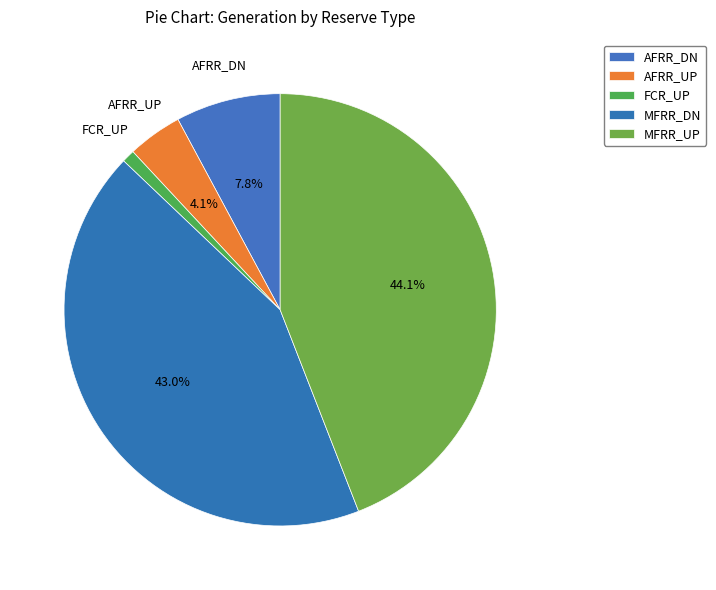

How many segments does this pie chart have?

5